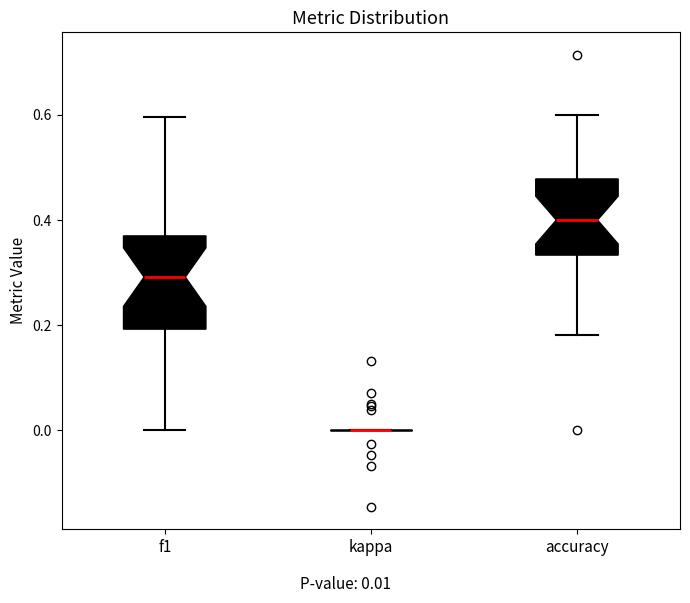

Reading left to right, read every box against the y-axis: the position of its median line, the range the box covers, and the ends of its whiskers. The values are not printed on the chart, so give them approximately, as read against the axis.

f1: median 0.30, box 0.20 to 0.36, whiskers 0.00 to 0.60
kappa: box collapsed to a line at 0.00, whiskers 0.00 to 0.00
accuracy: median 0.40, box 0.34 to 0.48, whiskers 0.18 to 0.60